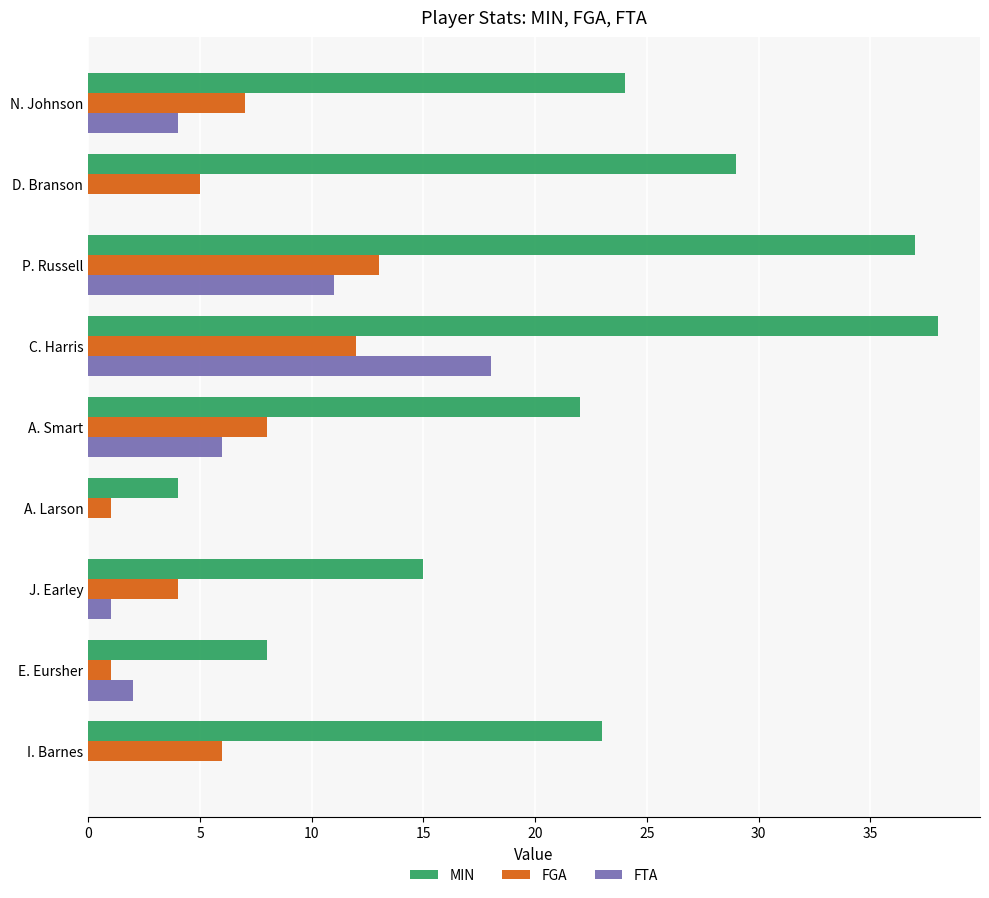

What is the sum of the MIN values at A. Larson and E. Eursher?

12